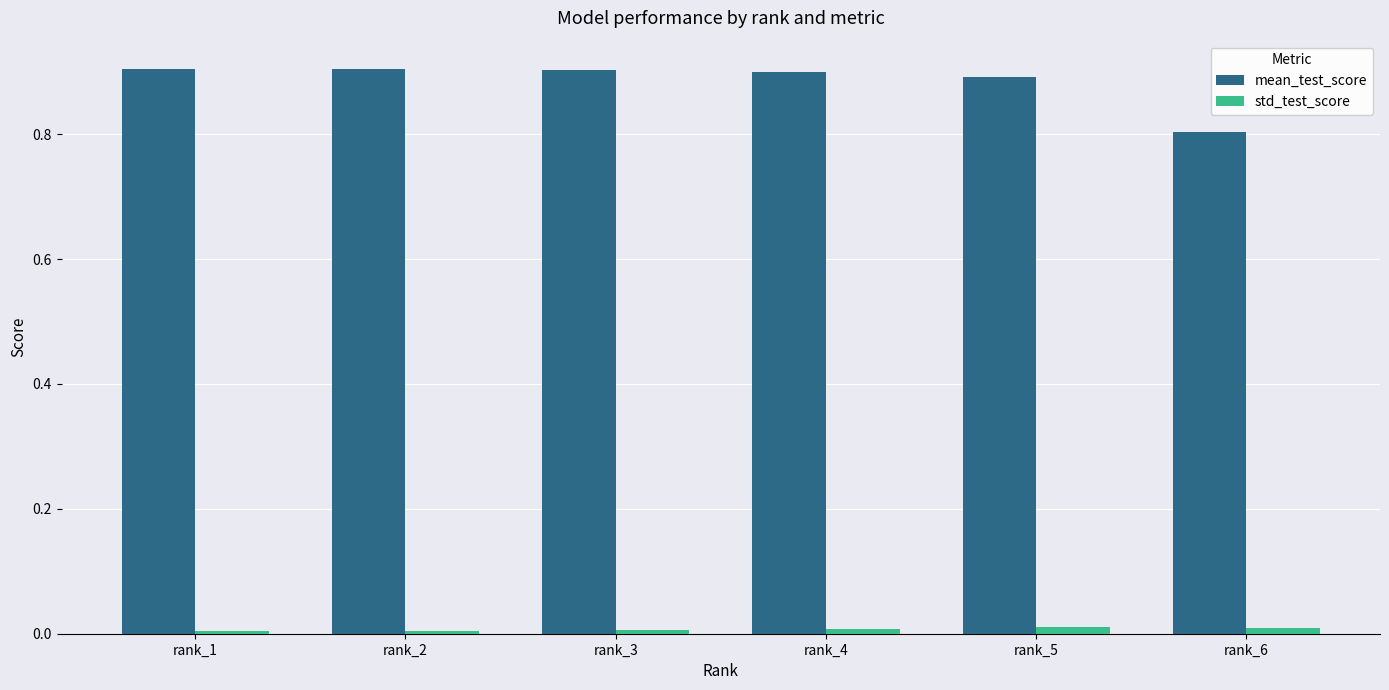

What is the average value of the mean_test_score series?

0.9